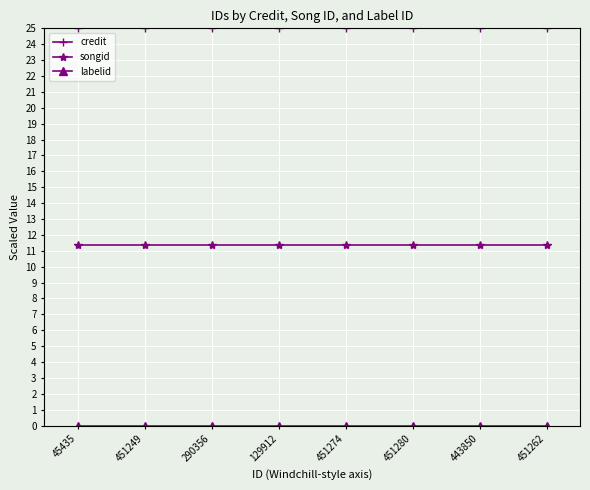

True or false: songid and credit intersect in this chart.

False